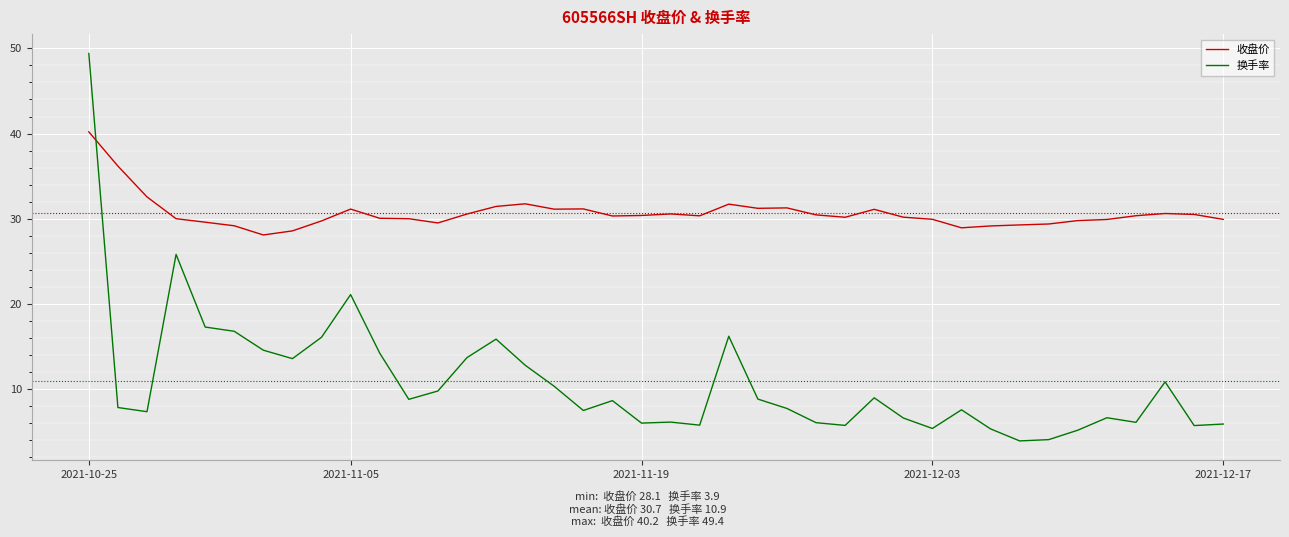

What is the smallest value displayed?

3.9